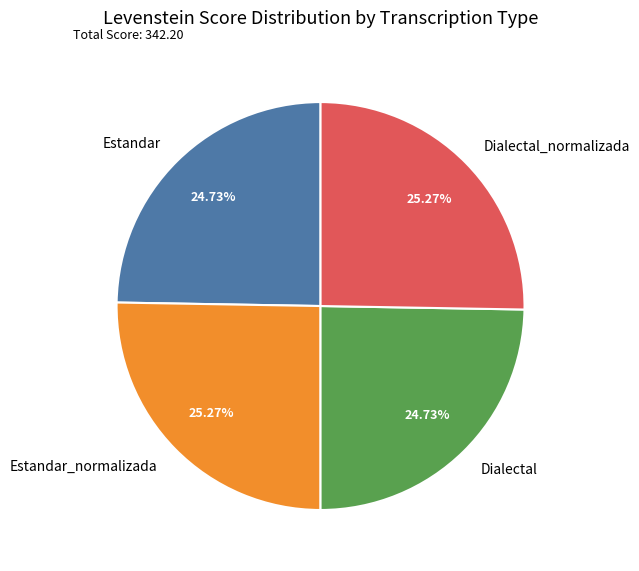

What percentage is the Dialectal_normalizada slice, to the nearest percent?

25%